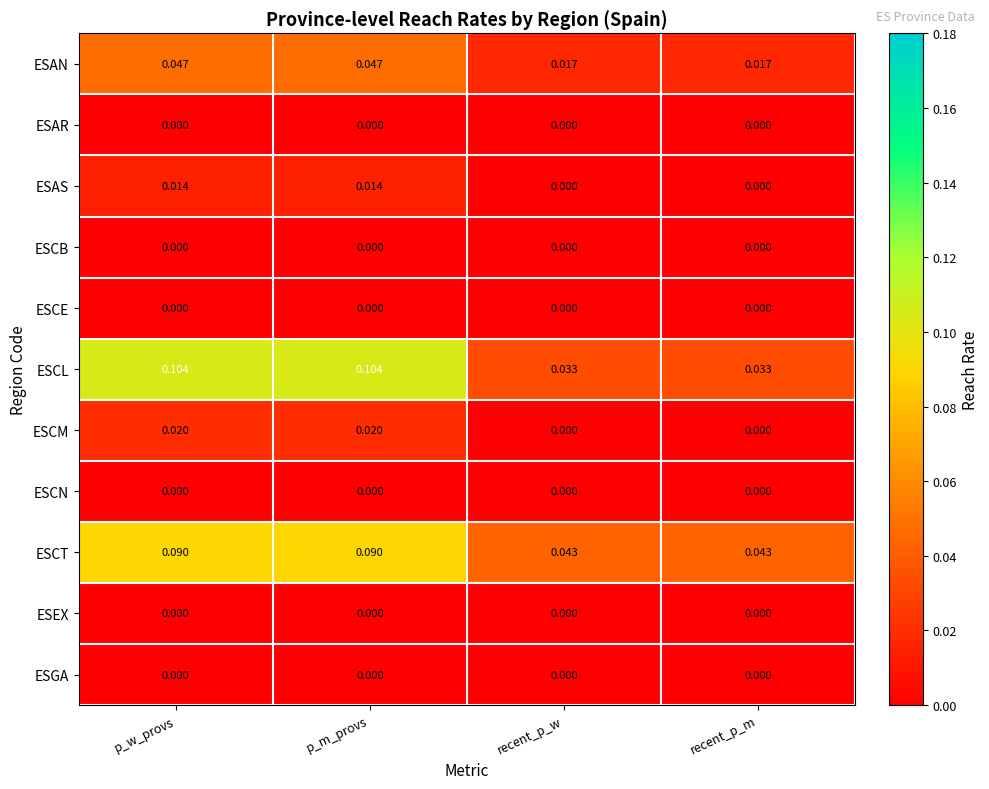

Between p_w_provs and recent_p_w, which series saw the biggest shift?

ESCL